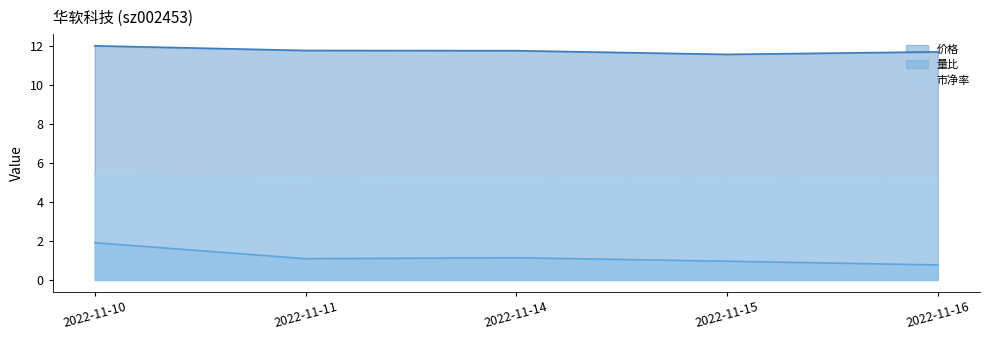

Reading right to left, list all the values displayed in this chart.

价格: 2022-11-16=11.7	2022-11-15=11.6	2022-11-14=11.8	2022-11-11=11.8	2022-11-10=12.0
量比: 2022-11-16=0.8	2022-11-15=1.0	2022-11-14=1.1	2022-11-11=1.1	2022-11-10=1.9
市净率: 2022-11-16=5.2	2022-11-15=5.2	2022-11-14=5.3	2022-11-11=5.3	2022-11-10=5.4